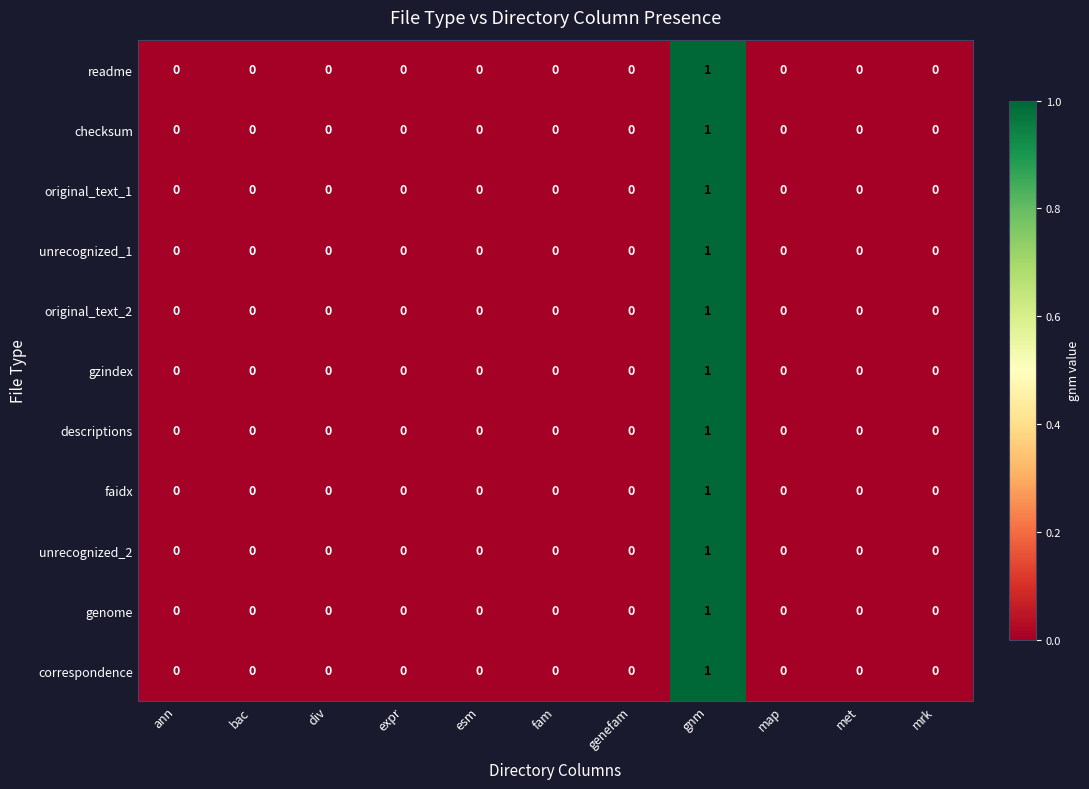

Count the genome values in the range 0 to 1.

11